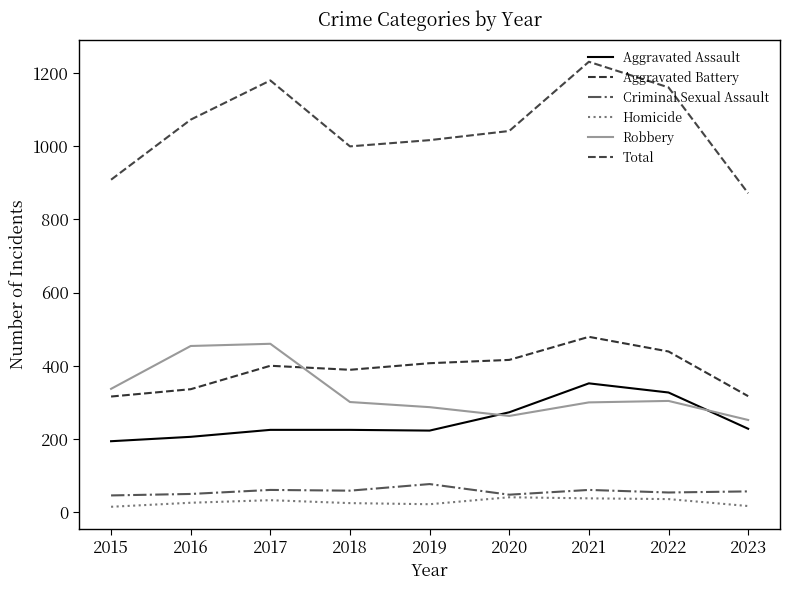

At which category is the sum across all series the highest?

2021